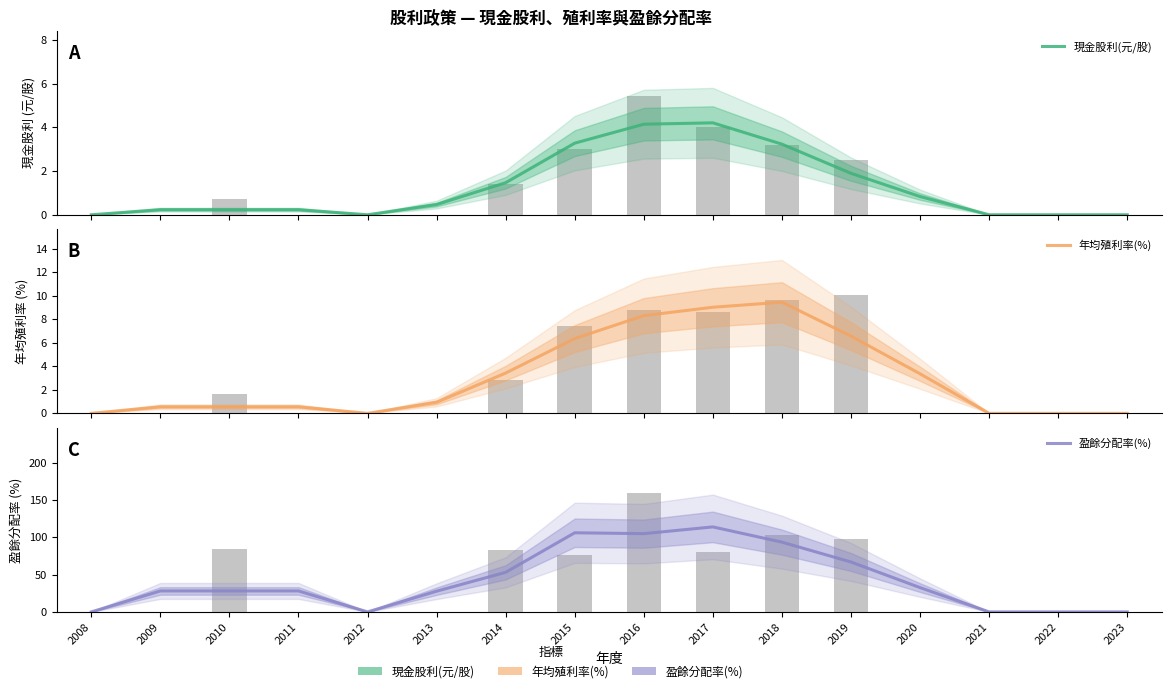

At 2020, list the series in order from smallest to largest.

現金股利(元/股), 年均殖利率(%), 盈餘分配率(%)